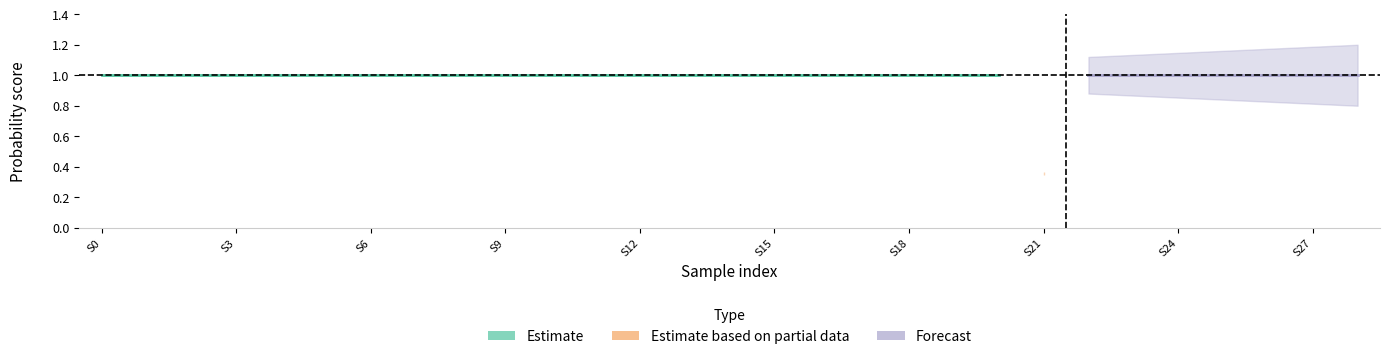

What is the value of the max point at the 21st from the left?

1.0